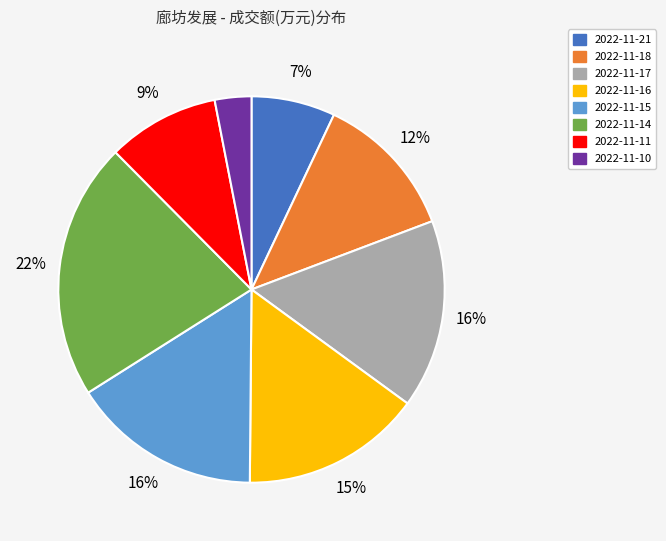

To the nearest percent, what percentage of the pie is 2022-11-17?

16%